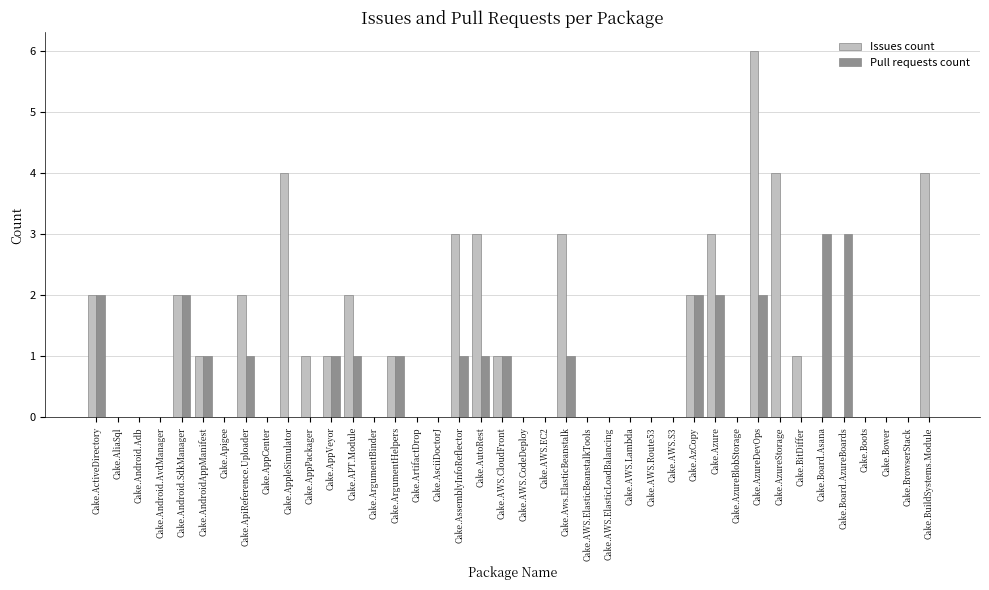

Reading left to right, extract all data points from this chart.

Issues count: 2	0	0	0	2	1	0	2	0	4	1	1	2	0	1	0	0	3	3	1	0	0	3	0	0	0	0	0	2	3	0	6	4	1	0	0	0	0	0	4
Pull requests count: 2	0	0	0	2	1	0	1	0	0	0	1	1	0	1	0	0	1	1	1	0	0	1	0	0	0	0	0	2	2	0	2	0	0	3	3	0	0	0	0